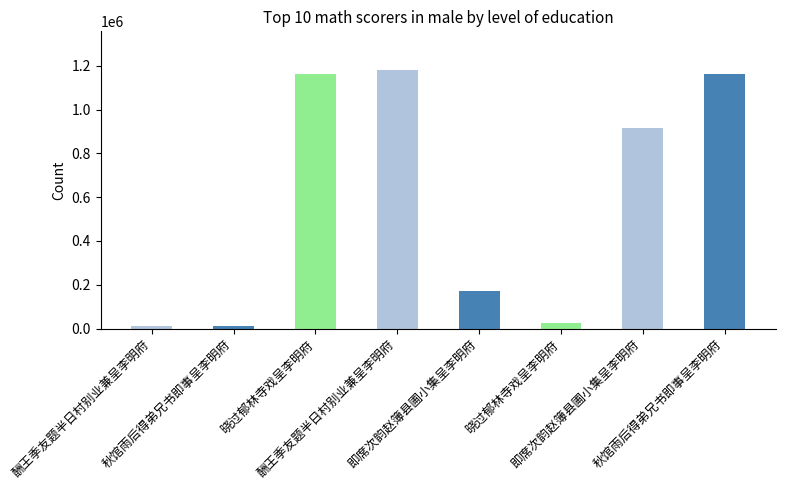

Reading left to right, list all the values displayed in this chart.

9768	10804	1162594	1181065	172293	23462	918686	1161264